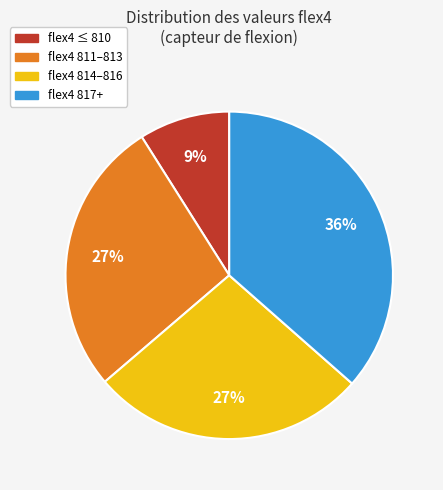

Is there any slice that represents more than half of the pie?

No